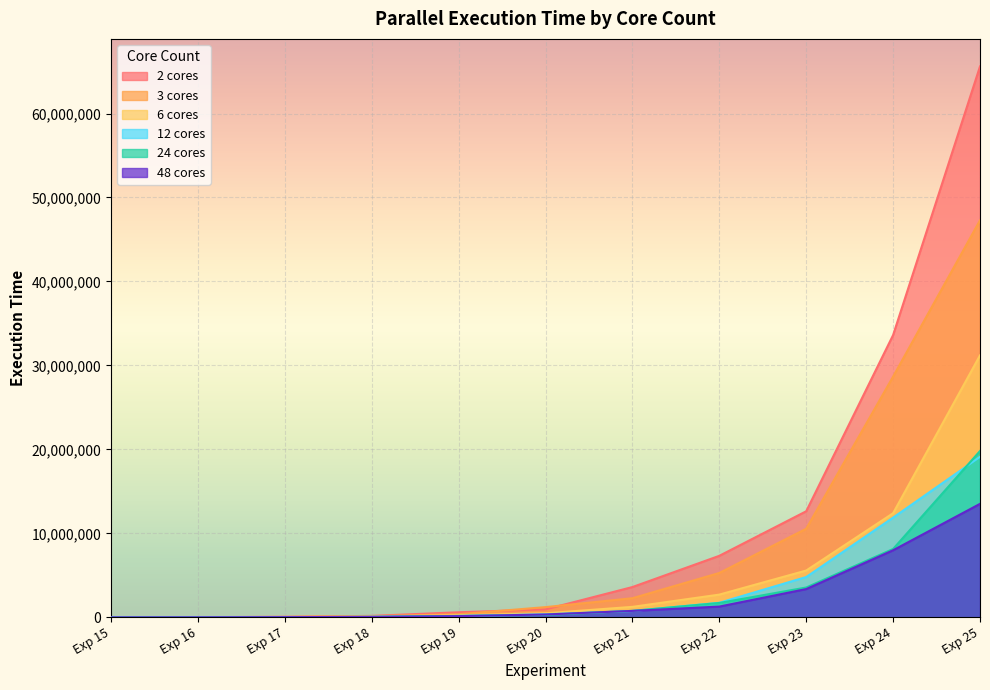

True or false: 12 cores has more than 2 points higher than both neighbors.

False